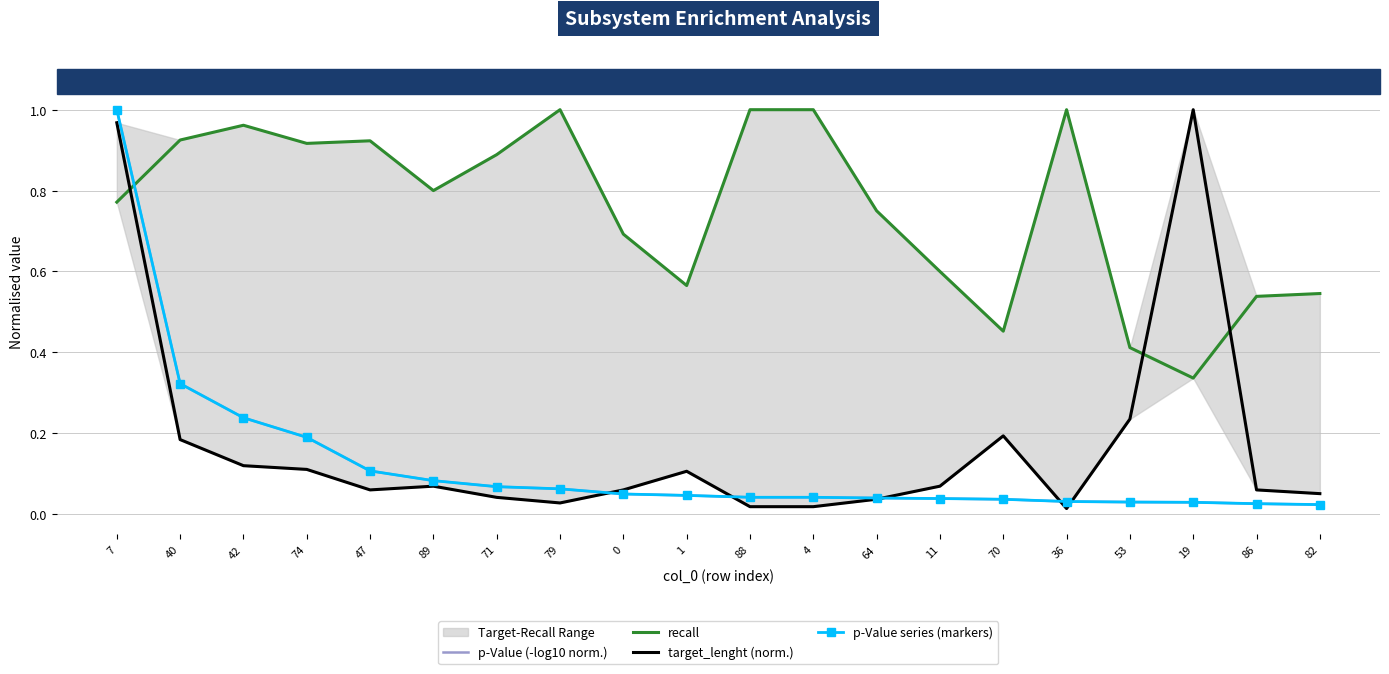

How many times do recall and p-Value (-log10 norm.) cross each other?

1